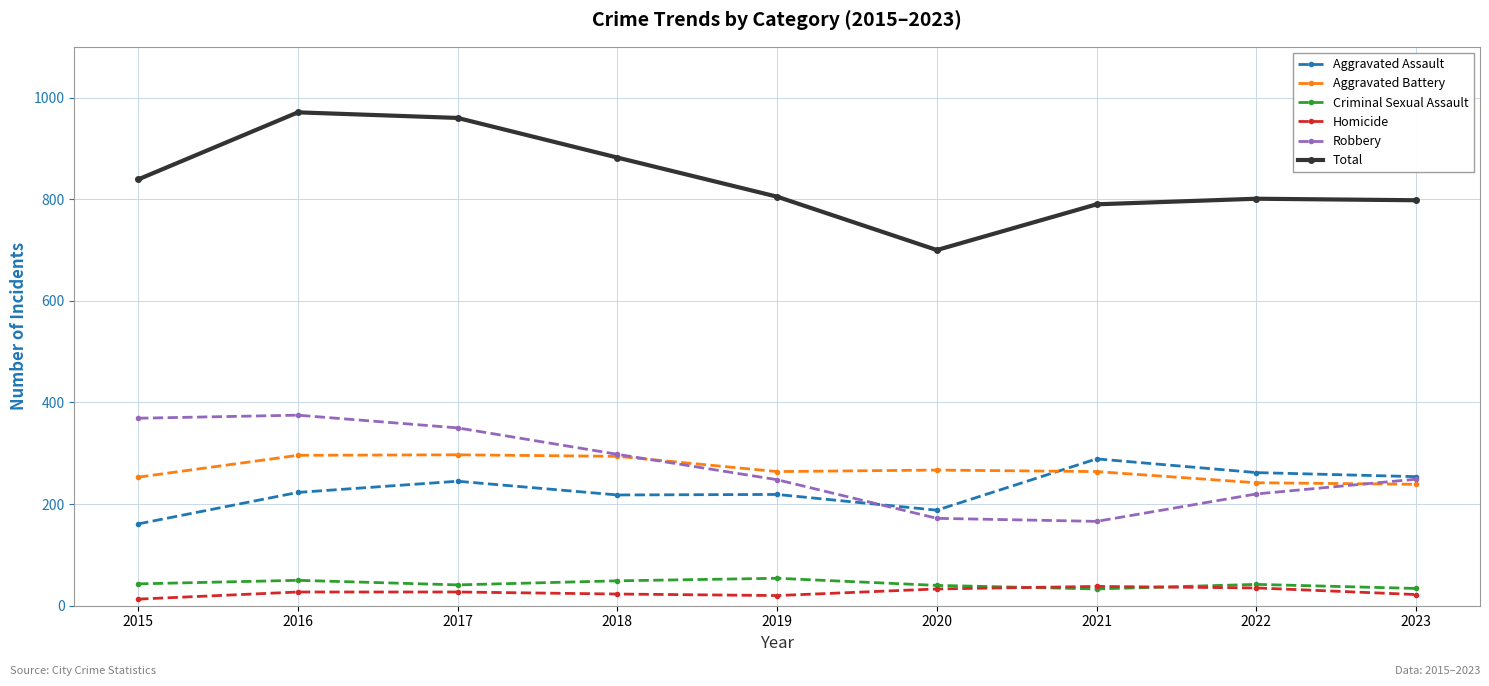

Where is the first local maximum for Robbery?

2016